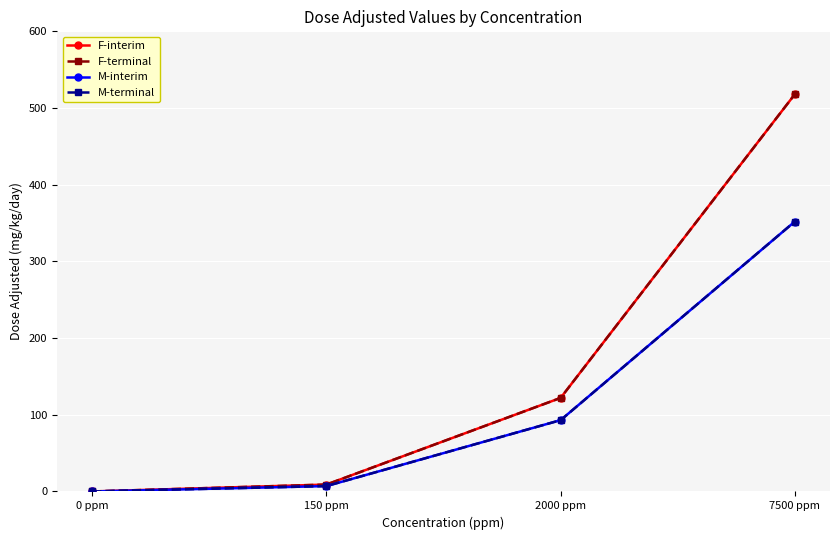

Does the chart have visible grid lines?

Yes